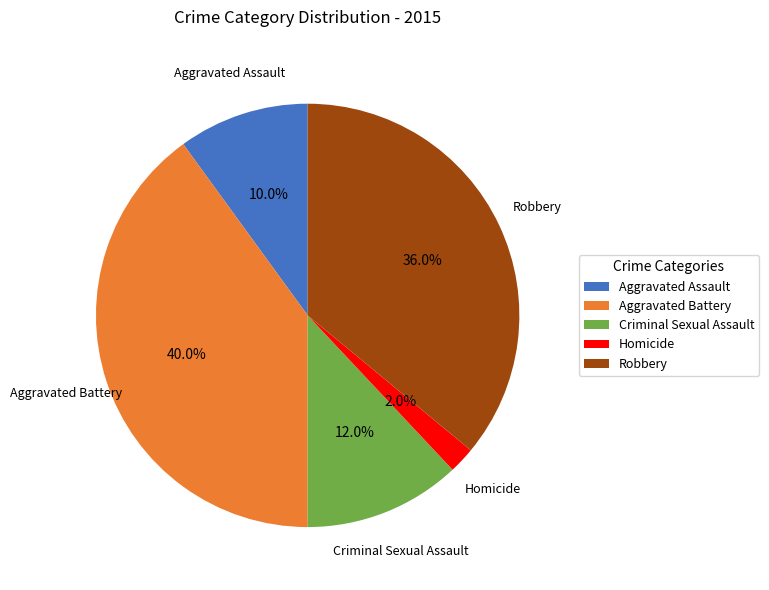

To the nearest percent, what is the difference between the largest and smallest slice percentages?

38%